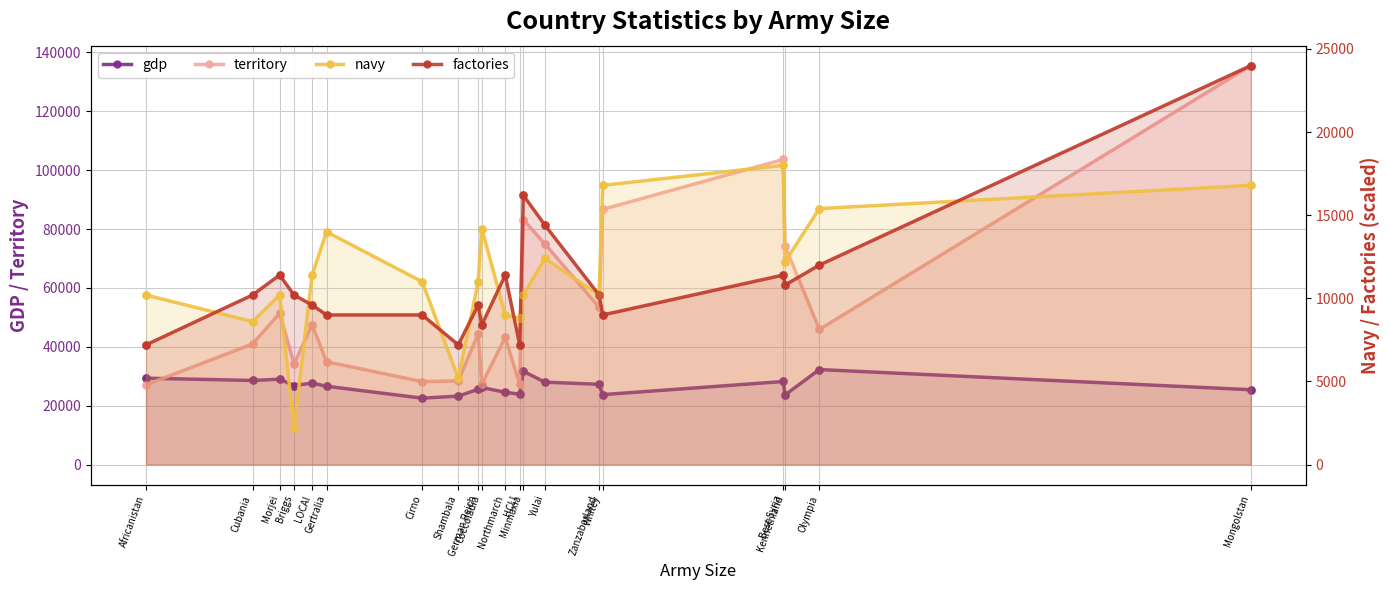

Which series contains the lowest Y value?

navy